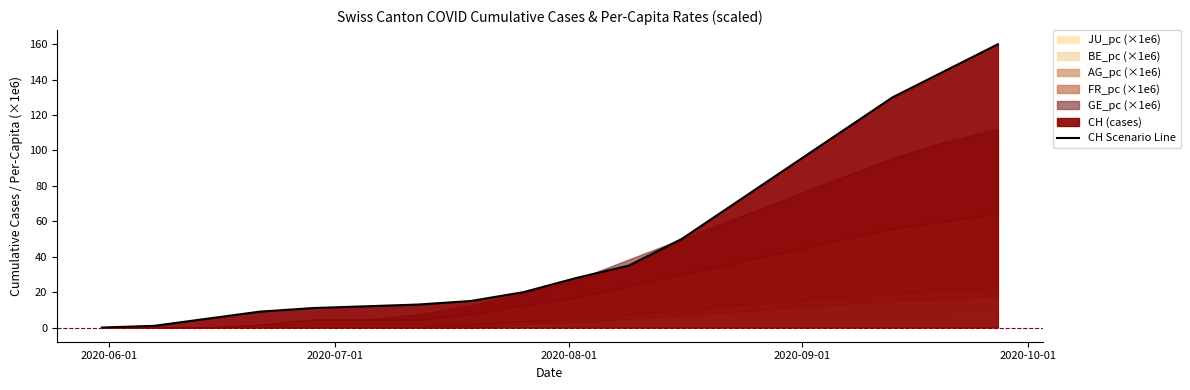

Does the chart display data point markers on the line(s)?

No